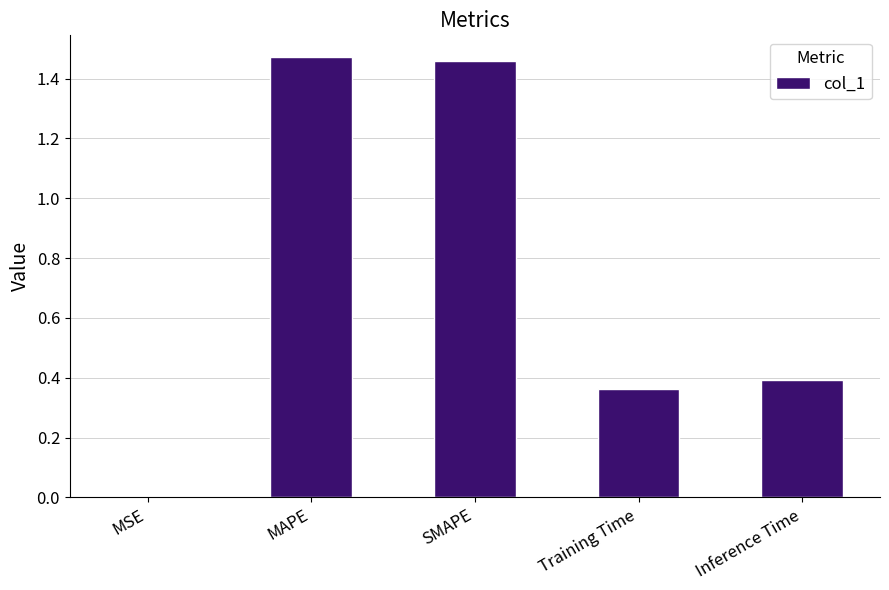

What is the change in value from SMAPE to Training Time?

-1.1